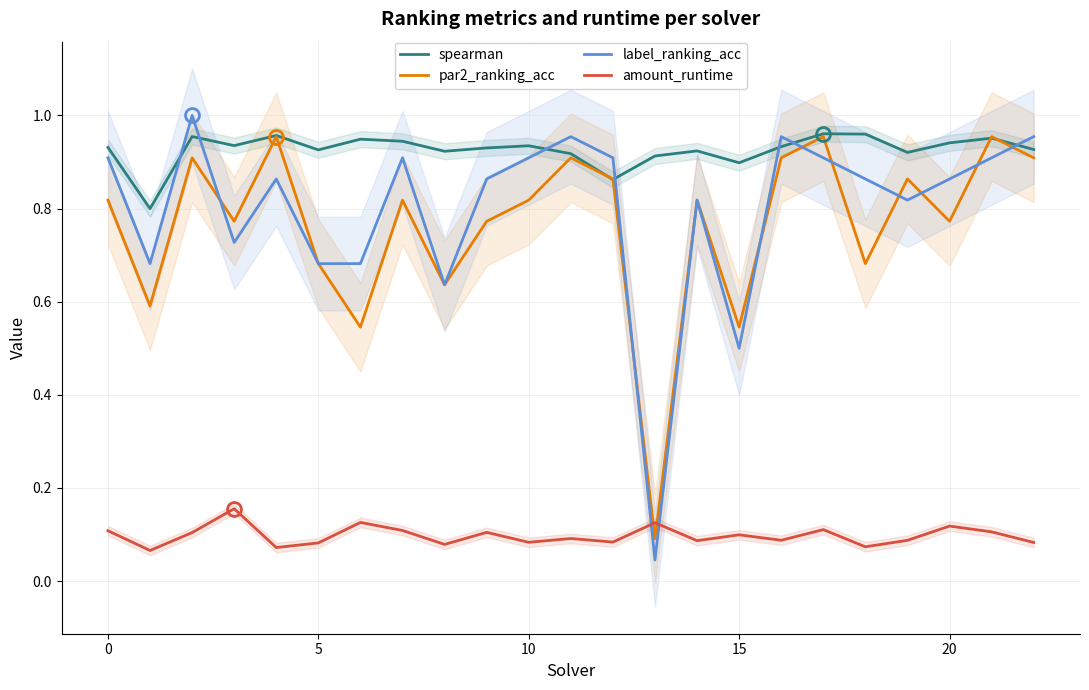

Which has a higher value, 13 or 21?

21